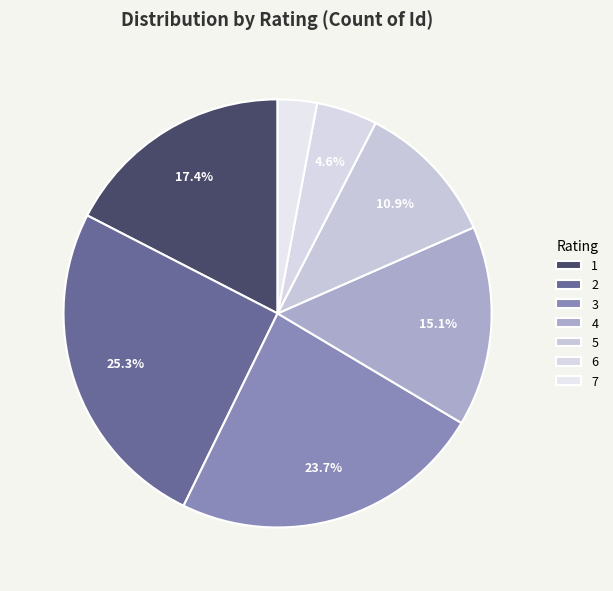

What is the total percentage of 4 and 7?

18.1%